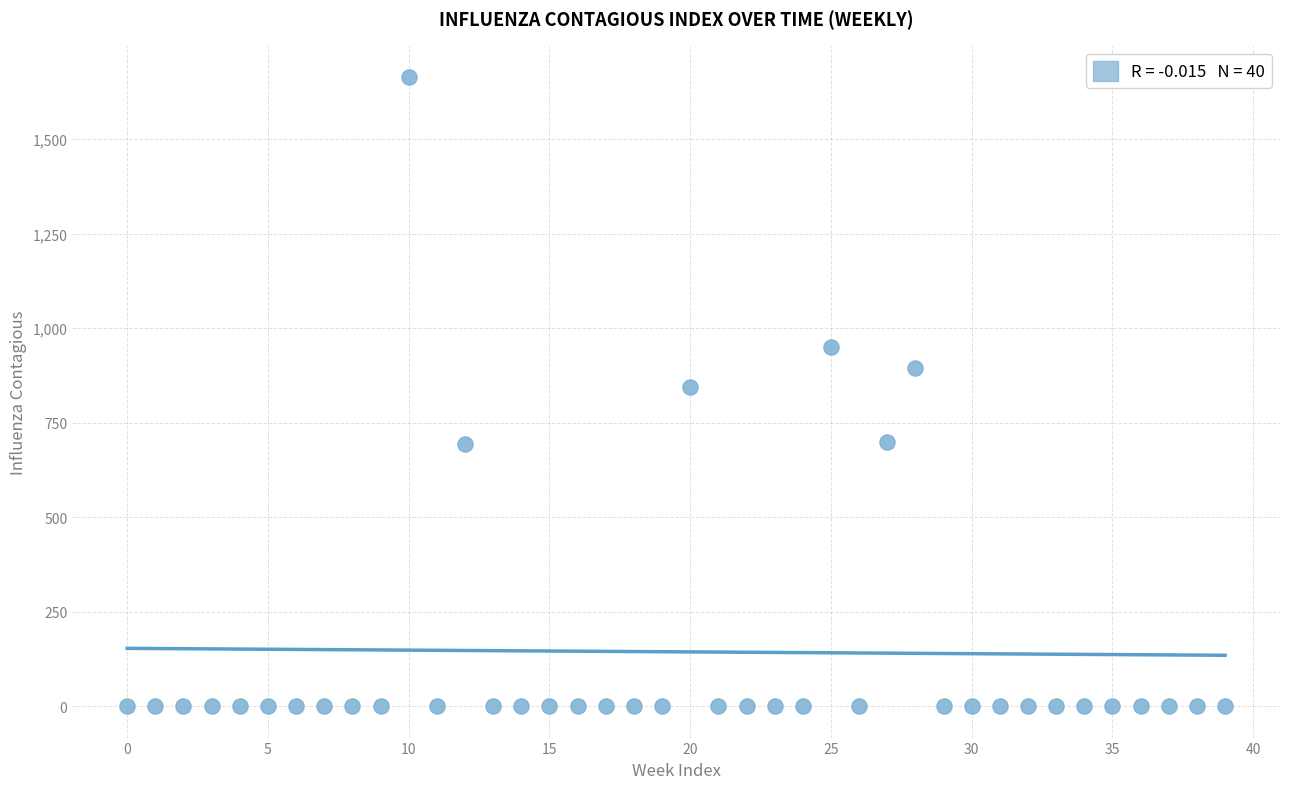

What is the range of Y values (max minus min)?

1664.0